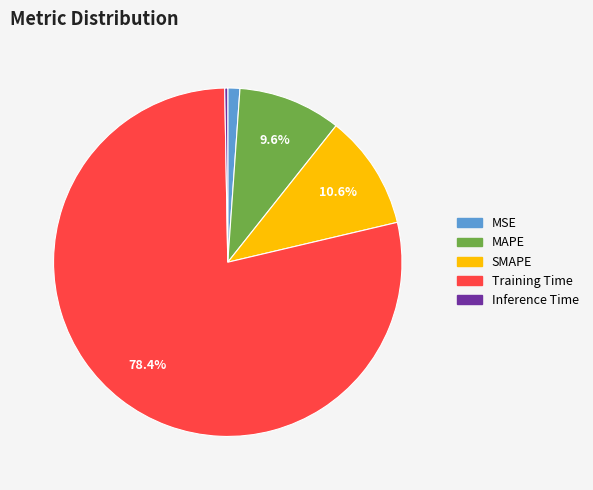

Is Training Time the majority of the pie?

Yes